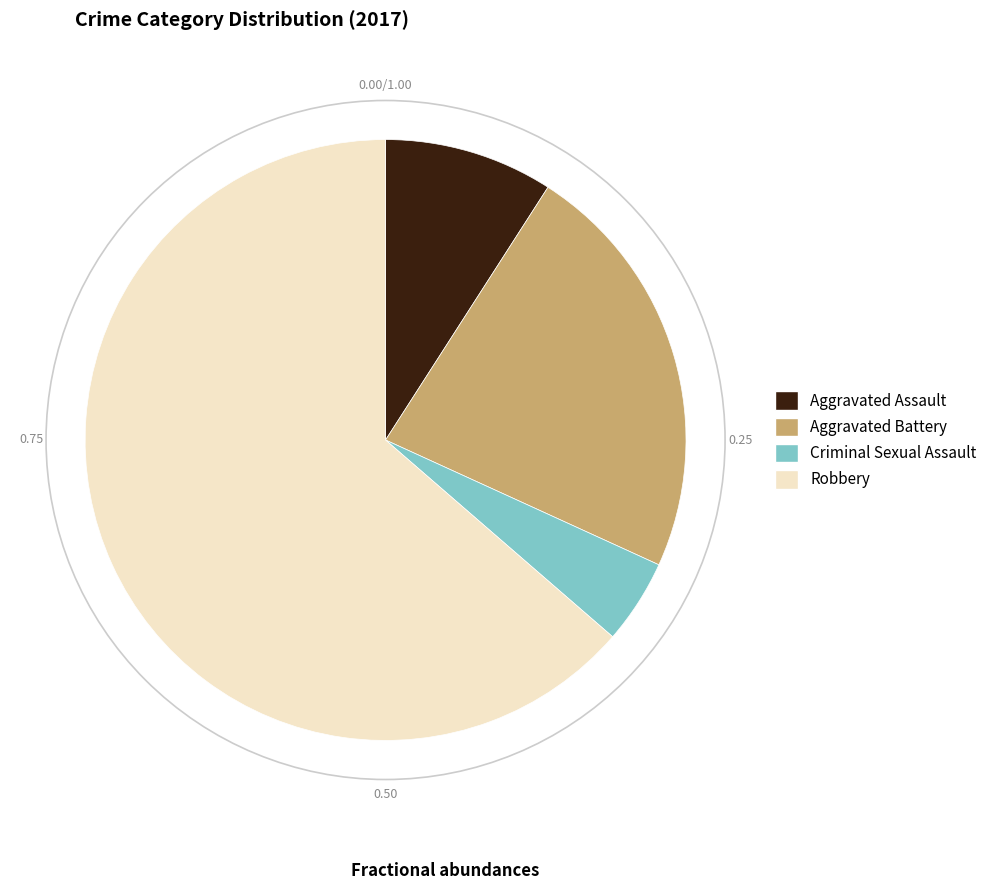

Which category has the biggest portion of the pie?

Robbery